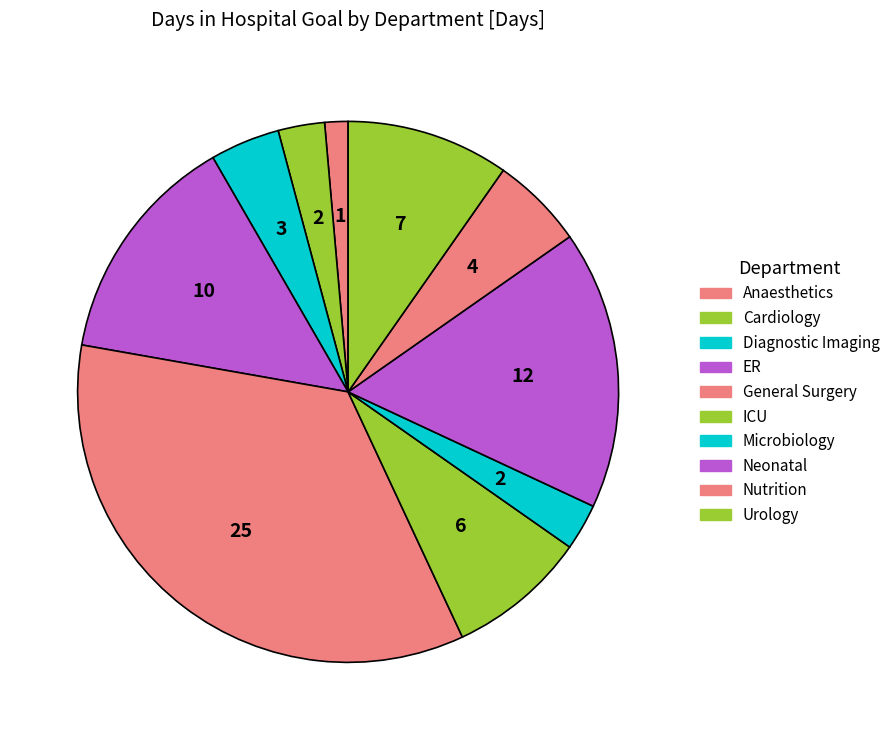

What is the change in value from ER to General Surgery?

+15